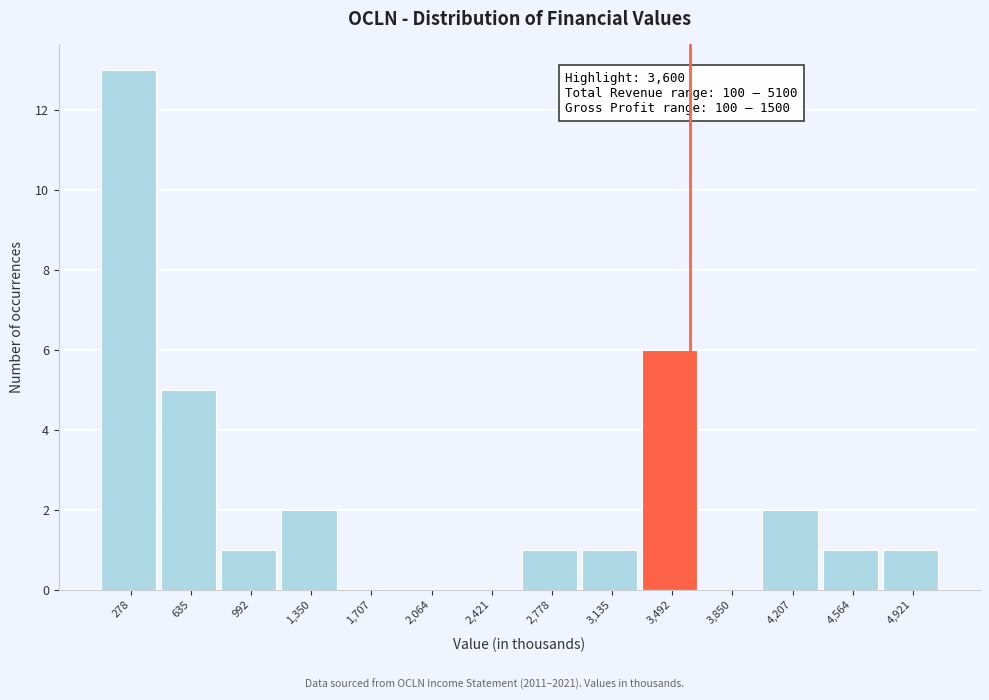

Which range on the x-axis has the tallest bar?

100 to 450